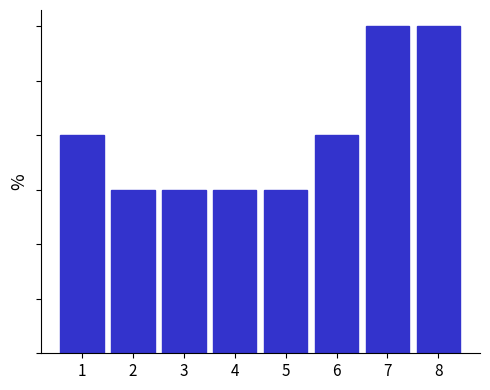

Does the chart contain any negative values?

No